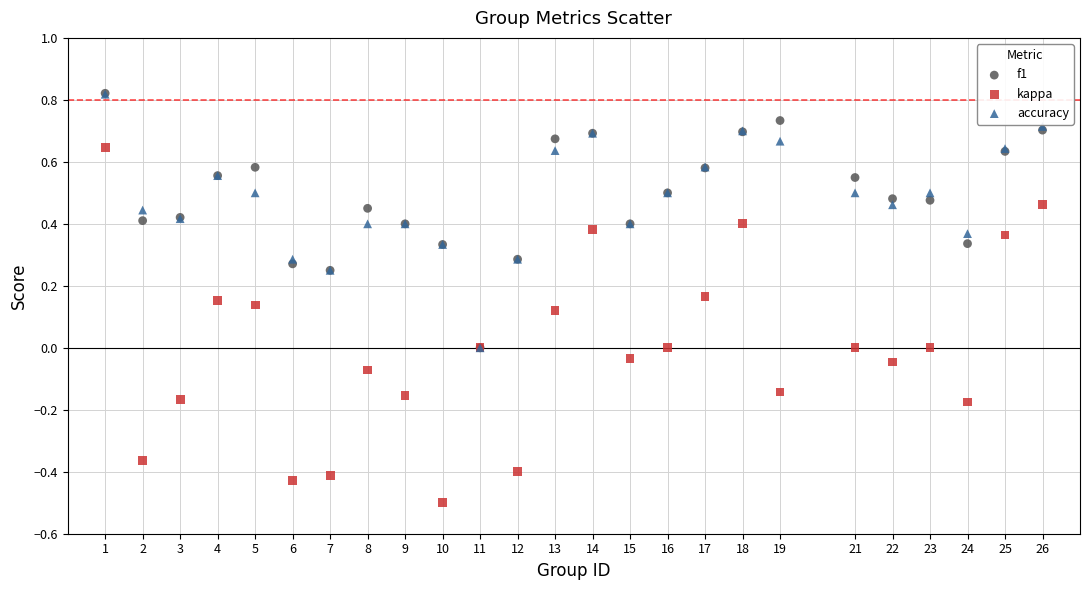

What are all the series names shown in the legend?

f1, kappa, accuracy